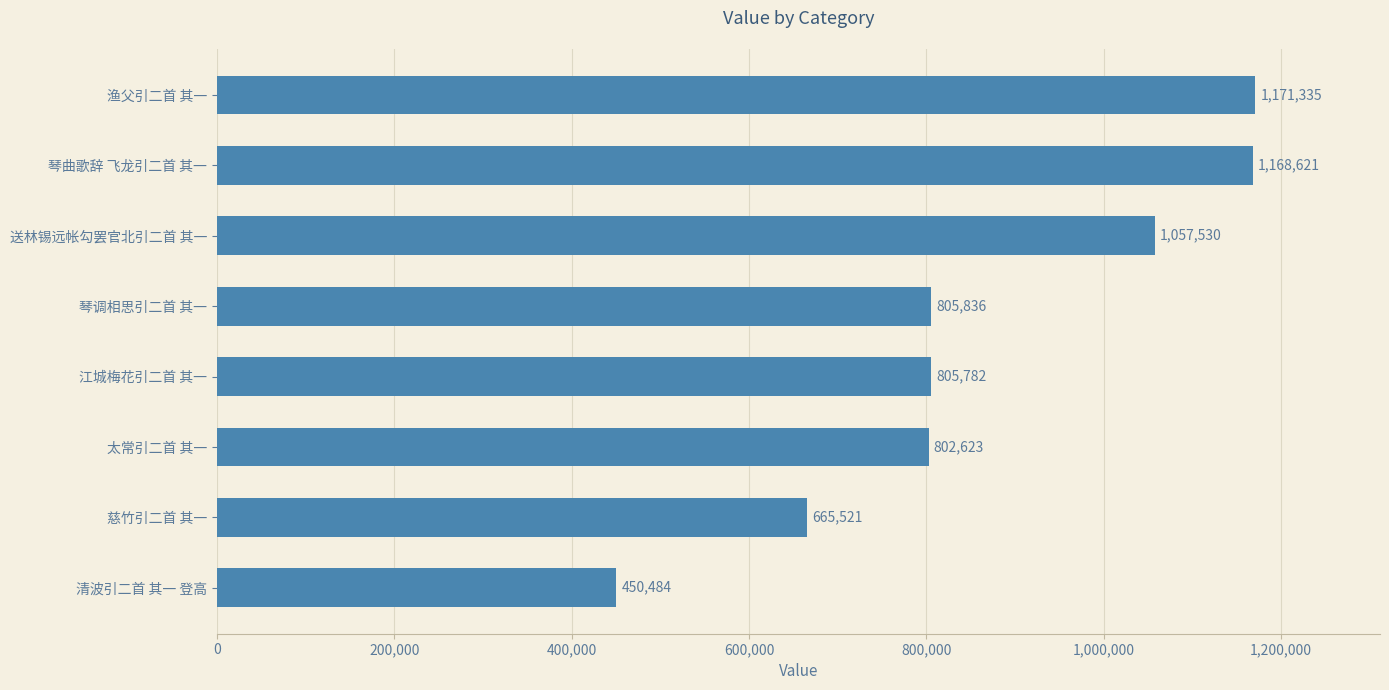

What is the sum of all values?

6927732